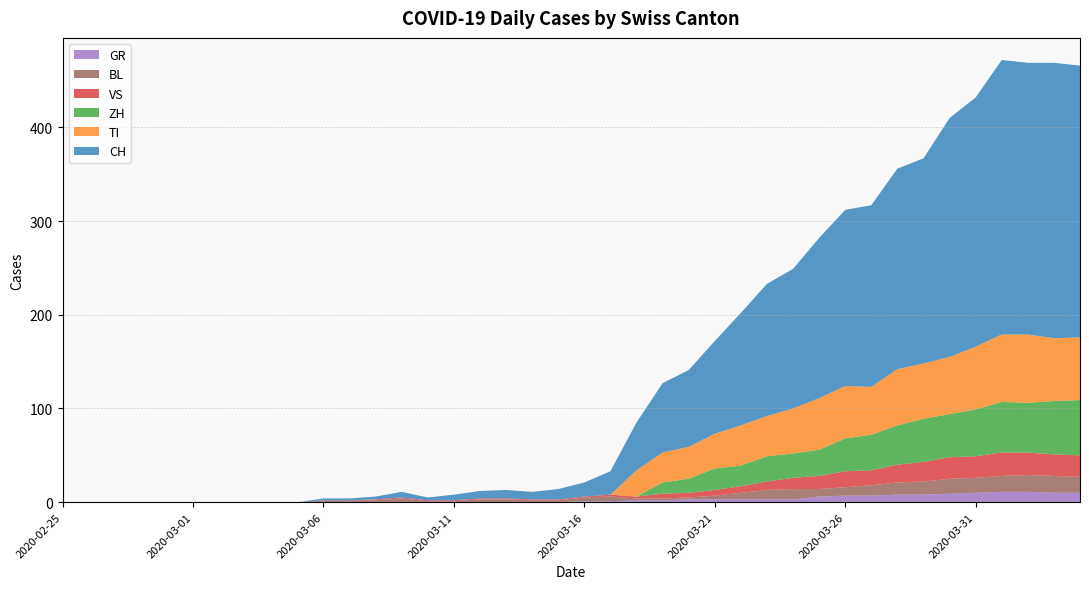

Reading right to left, list all the values displayed in this chart.

CH: 290	294	290	293	266	255	219	214	194	188	171	149	141	120	99	82	74	51	25	15	11	8	9	8	6	3	6	3	2	2	0	0	0	0	0	0	0	0	0	0
GR: 10	10	11	11	10	9	8	8	7	7	6	3	3	3	3	3	2	2	1	1	0	0	0	0	0	0	0	0	0	0	0	0	0	0	0	0	0	0	0	0
VS: 23	23	24	25	23	23	21	19	16	17	14	12	9	7	6	5	5	2	2	1	1	1	1	1	1	1	1	1	0	0	0	0	0	0	0	0	0	0	0	0
TI: 67	67	73	72	67	61	59	60	51	56	55	48	43	43	37	34	32	28	0	0	0	0	0	0	0	0	0	0	0	0	0	0	0	0	0	0	0	0	0	0
BL: 17	18	18	17	16	16	14	13	11	9	8	11	10	7	4	2	2	2	5	4	2	2	3	3	1	1	4	2	2	2	0	0	0	0	0	0	0	0	0	0
ZH: 59	57	53	54	50	46	46	42	38	35	28	26	27	22	23	15	12	0	0	0	0	0	0	0	0	0	0	0	0	0	0	0	0	0	0	0	0	0	0	0